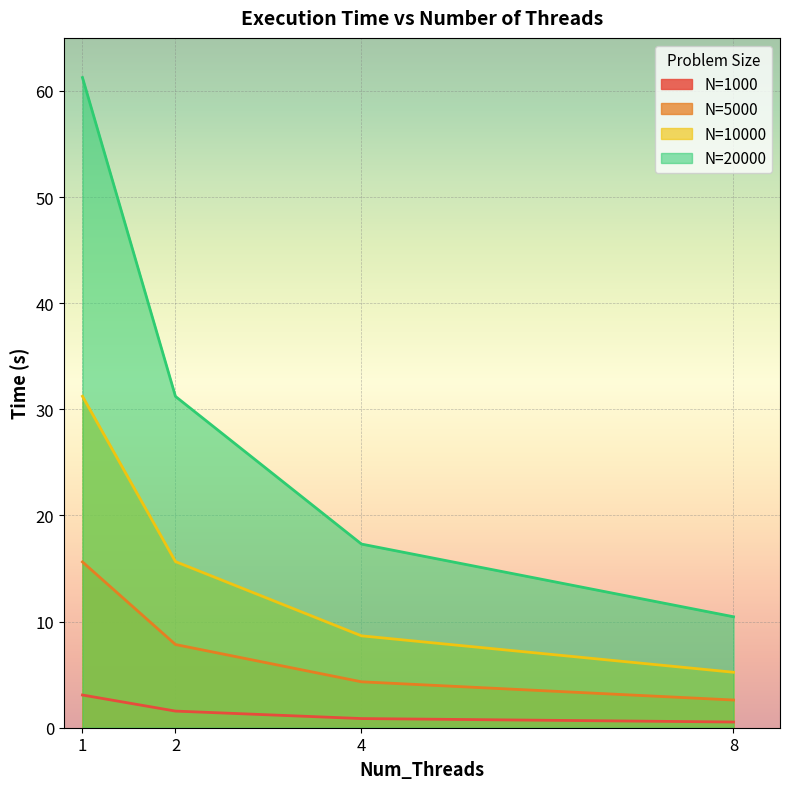

True or false: N=20000 and N=10000 intersect in this chart.

False